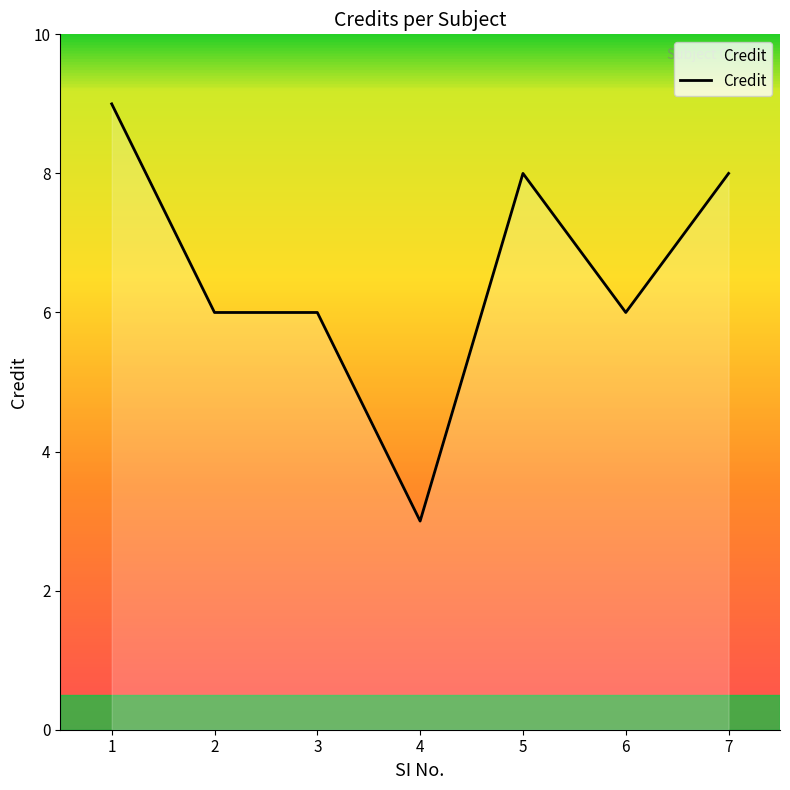

What is the sum of the values at 2 and 7?

14